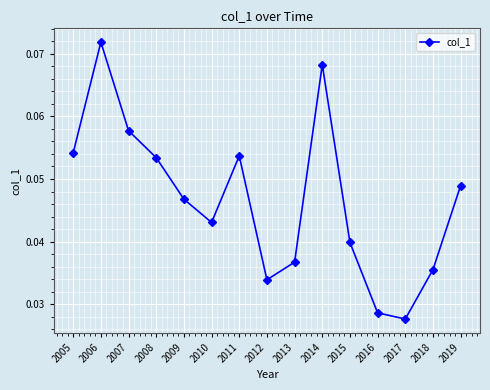

Is it true that the value at 2015 is 0.1?

False